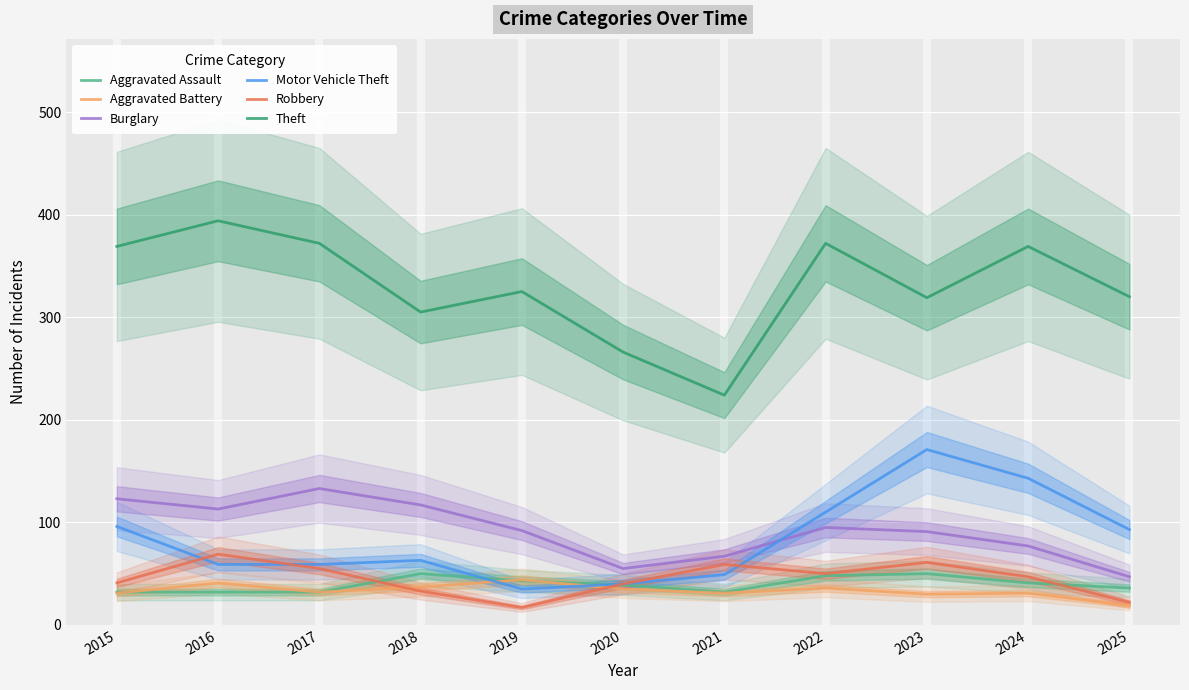

How many distinct data groups are displayed?

6